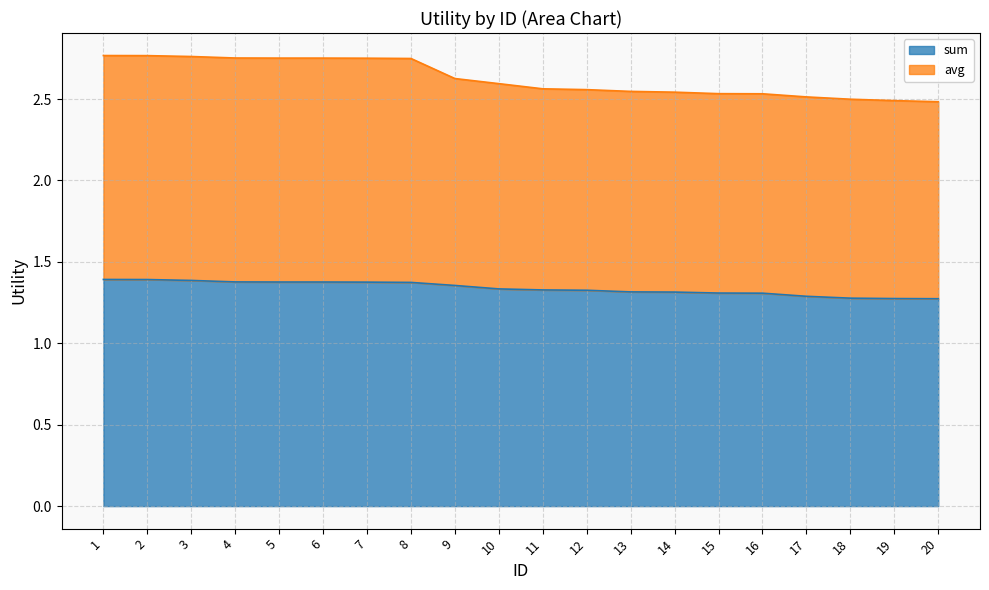

What are all the series names shown in the legend?

sum, avg